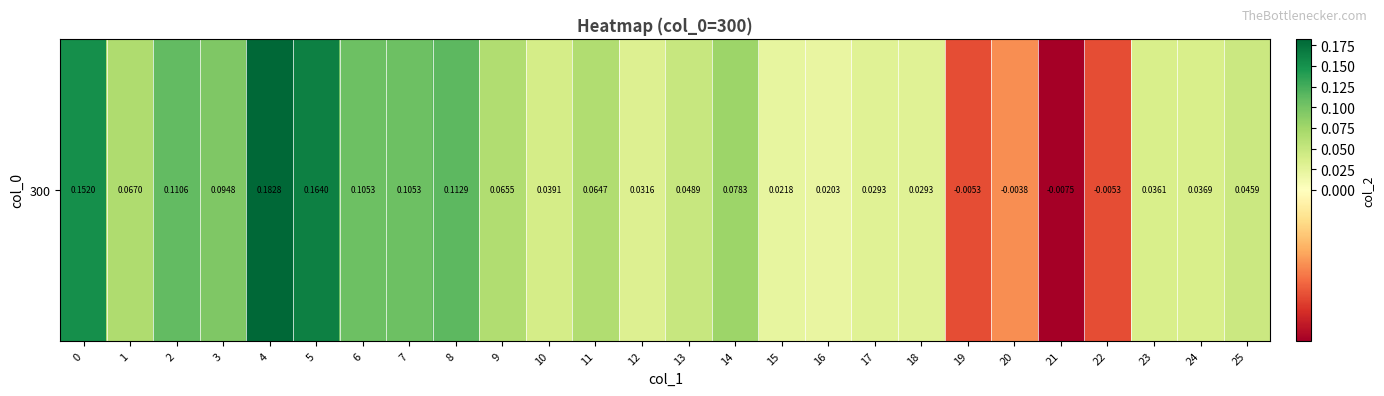

Which label corresponds to the largest value in the chart?

4